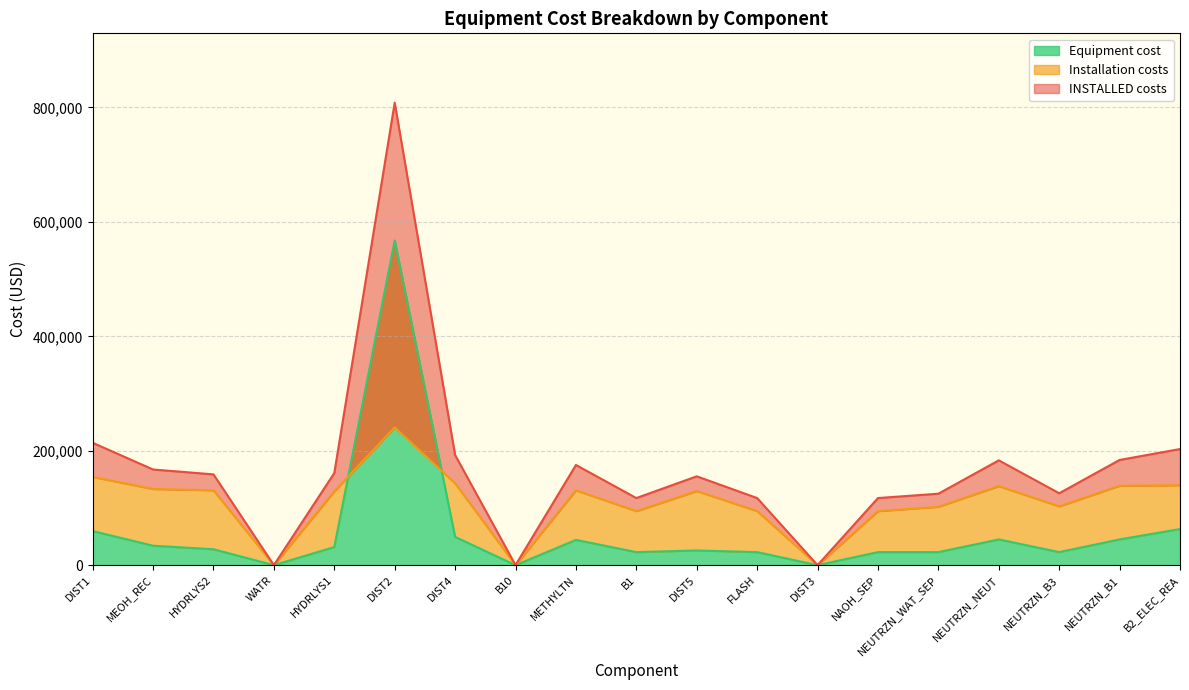

What is the total value across all series at DIST1?

427800